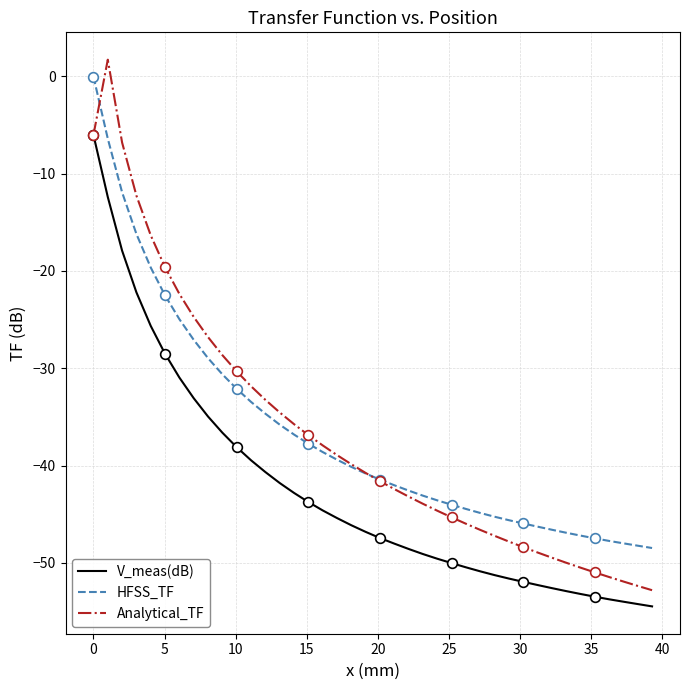

Which series has the largest range (max minus min)?

Analytical_TF